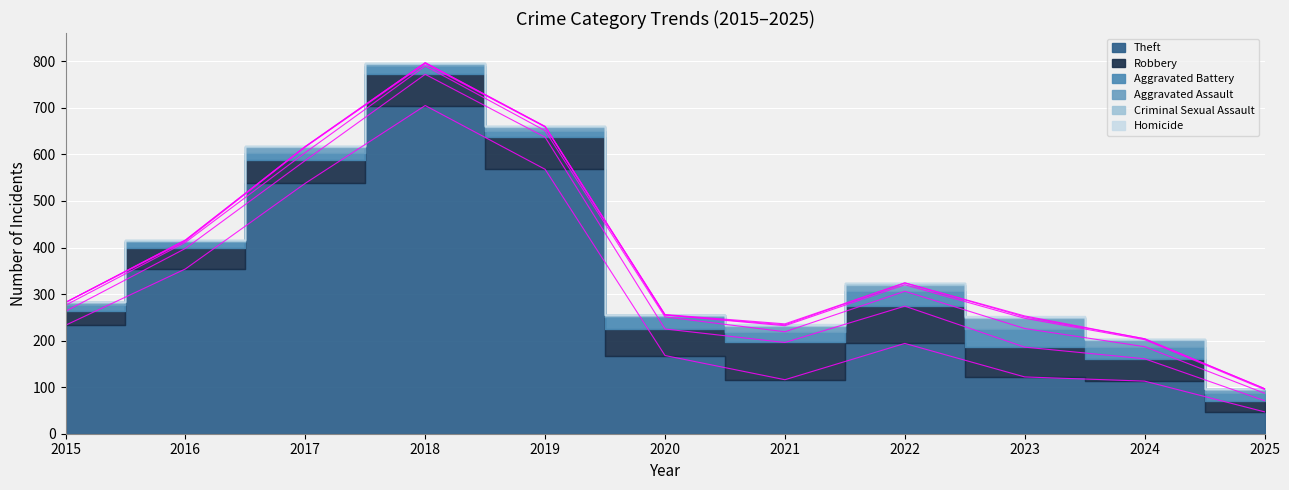

At which category does Aggravated Assault reach its first local peak?

2017